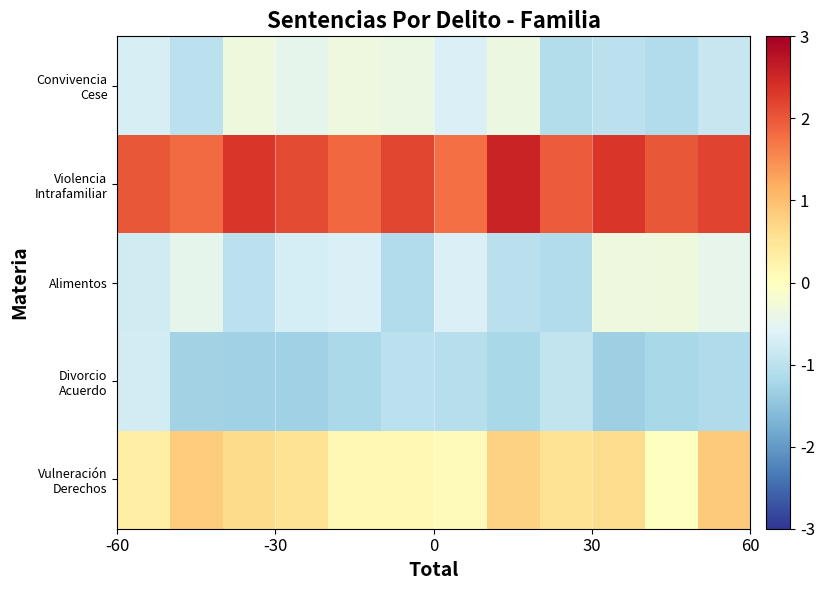

Which series has the widest spread of values?

Vulneración Derechos